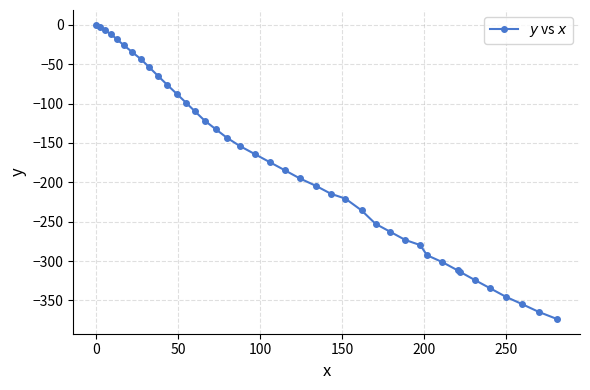

What is the smallest value displayed?

-373.5